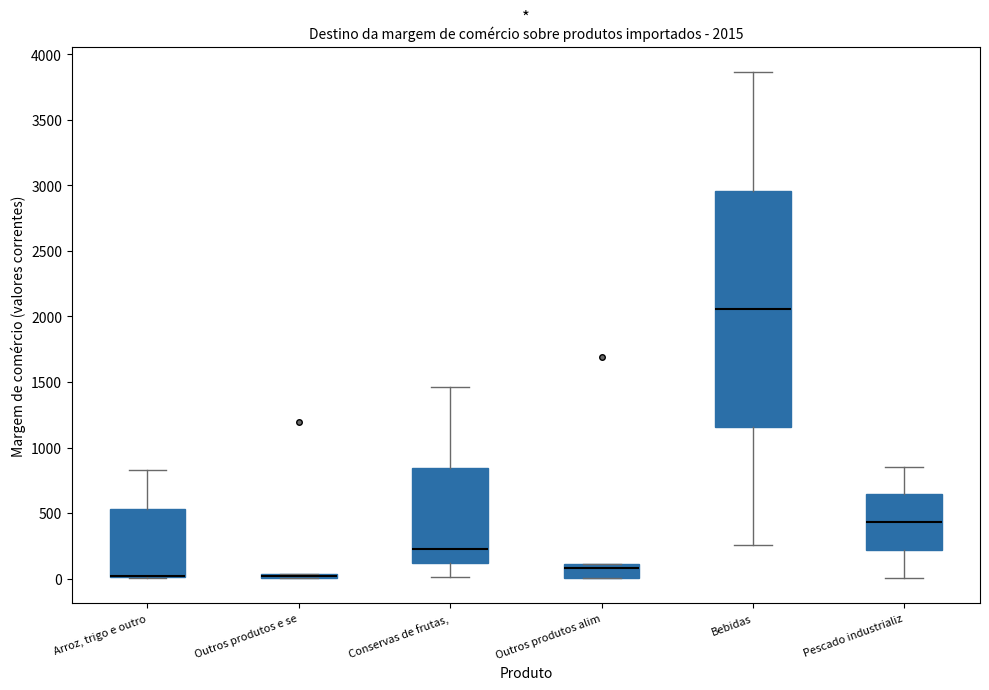

Comparing the boxes themselves (not the whiskers), which one is the tallest?

Bebidas